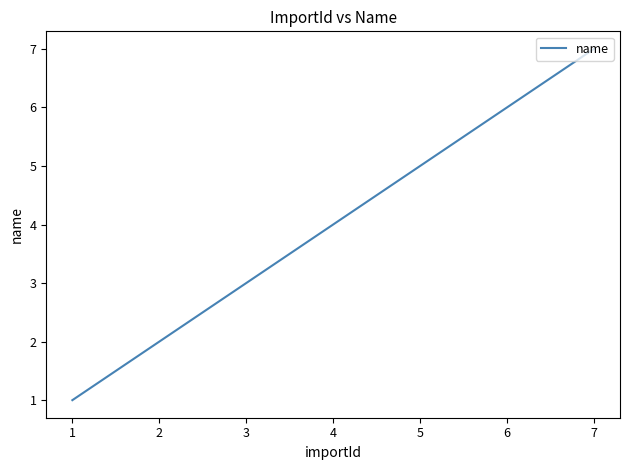

Is this an area chart (filled region under the line)?

No